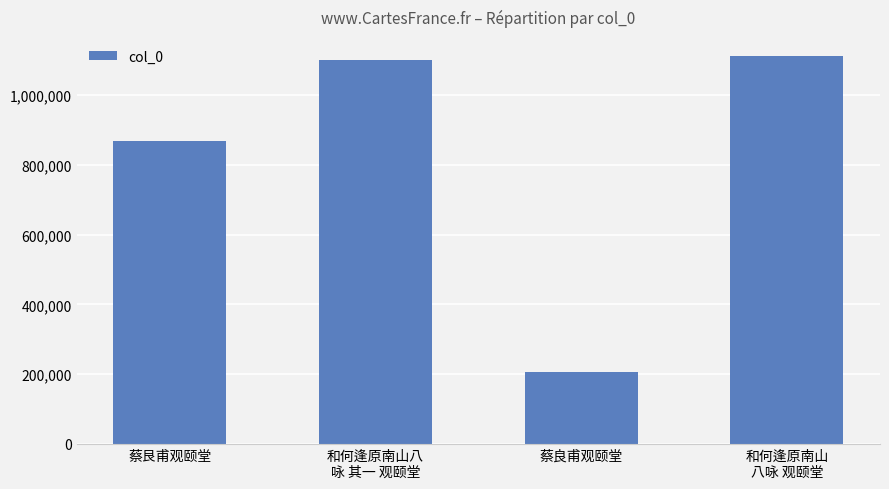

Is it true that the value at 蔡艮甫观颐堂 is 422561?

False